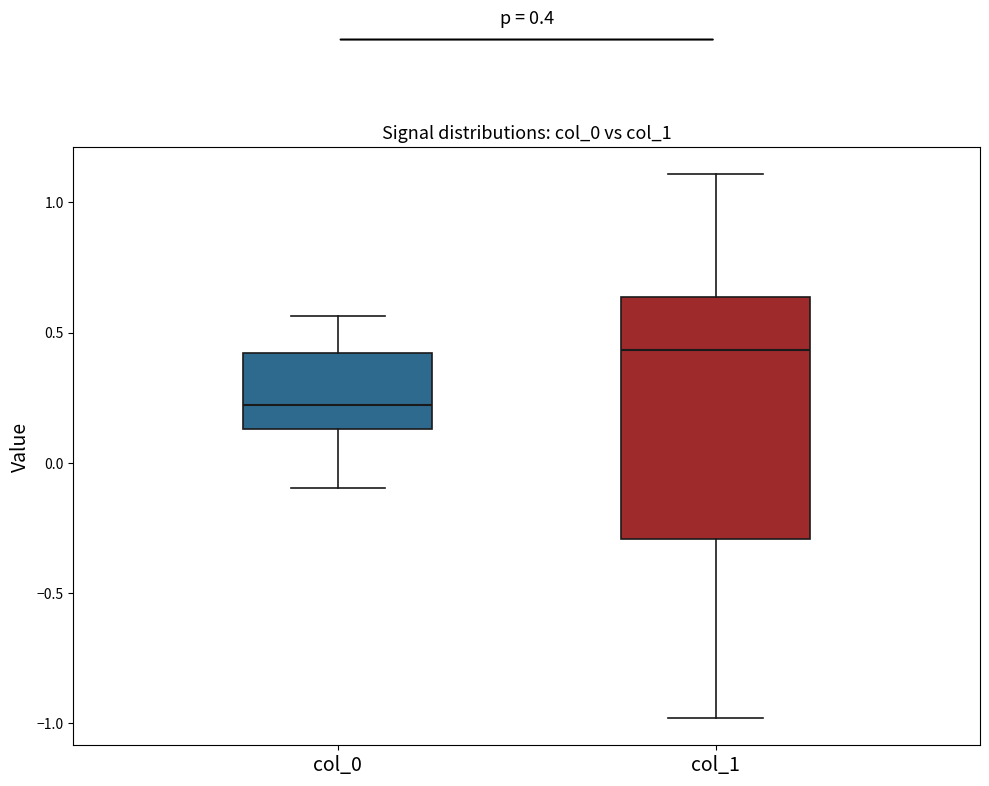

Which box's median line is the highest?

col_1